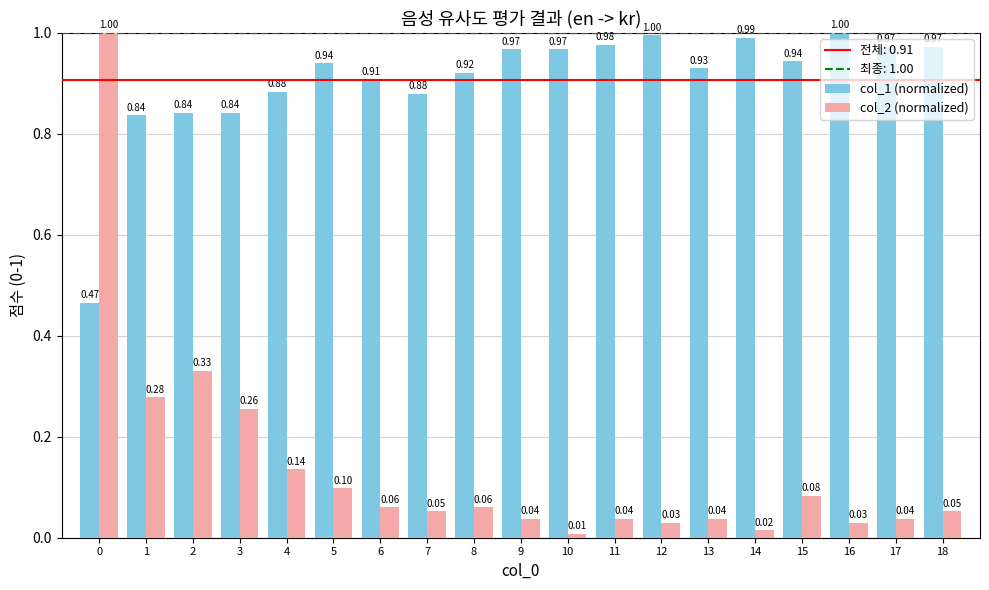

Rank the series by their average value, from highest to lowest.

col_1 (normalized), col_2 (normalized)